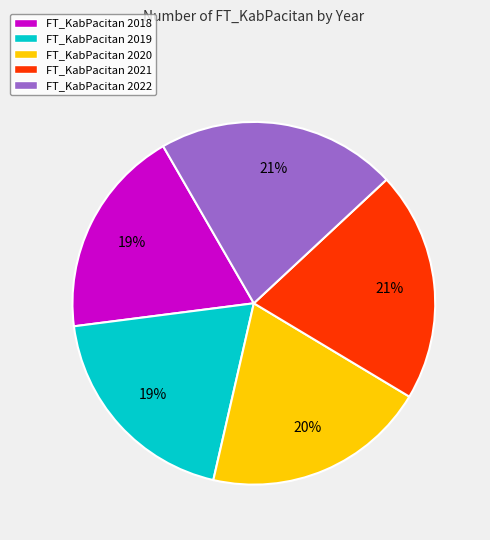

What percentage is the FT_KabPacitan 2019 slice, to the nearest percent?

19%